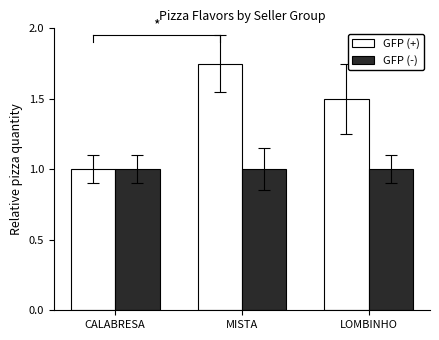

Between MISTA and LOMBINHO, which series saw the biggest shift?

GFP (+)